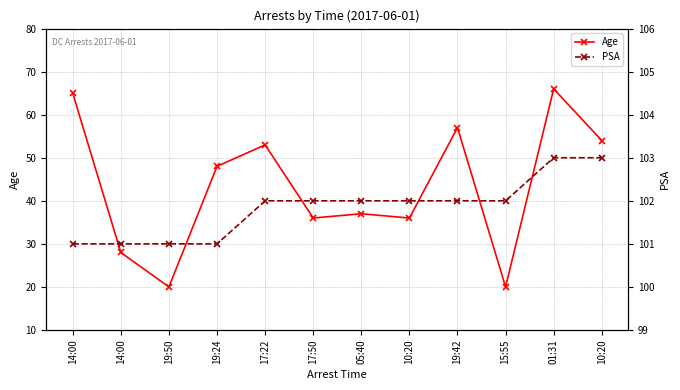

Which category has the lowest value across all series?

19:50